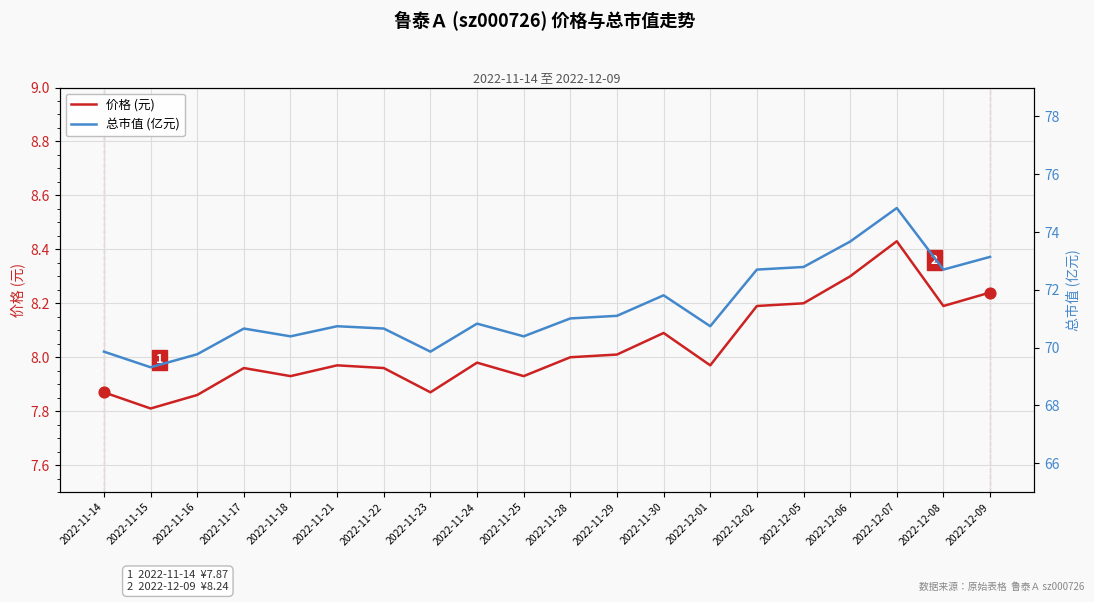

Which series contains the lowest Y value?

价格 (元)